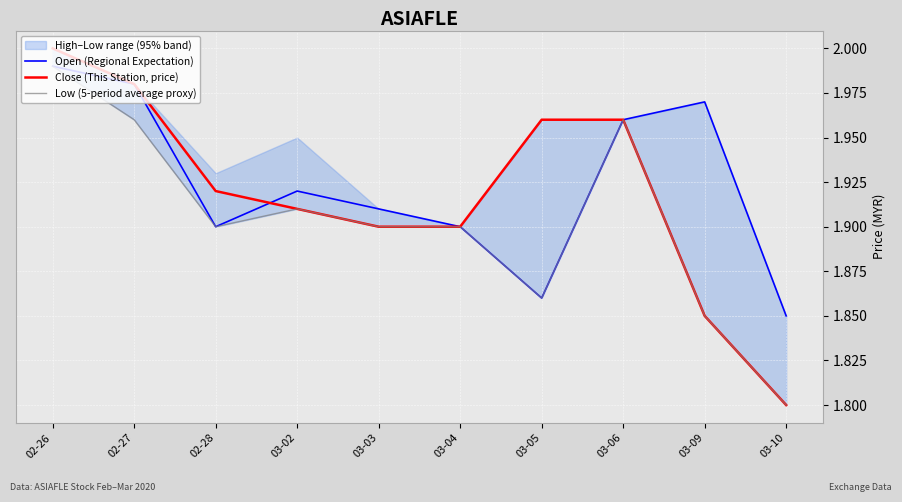

After their last crossing, which series has the higher values: Close (This Station, price) or Open (Regional Expectation)?

Open (Regional Expectation)